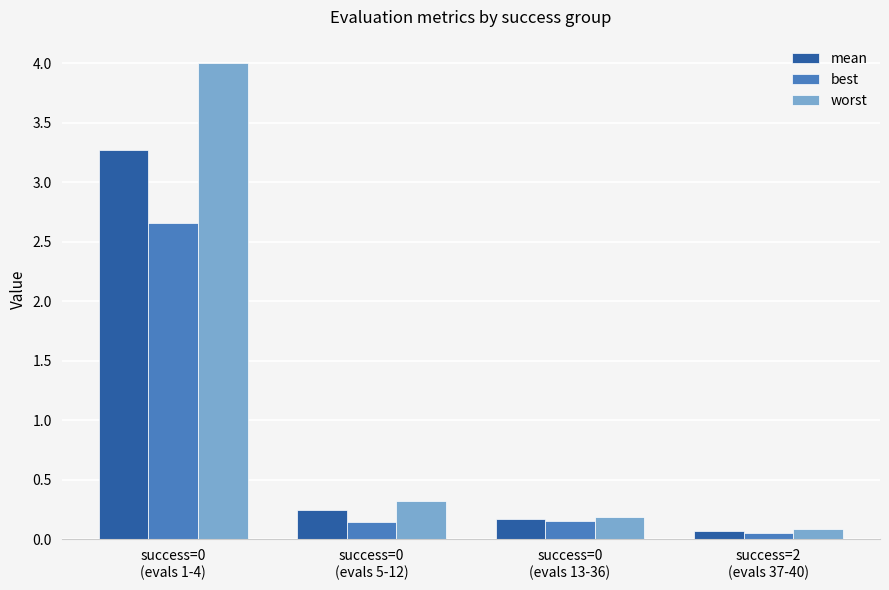

What is the label of the 2nd bar from the right?

success=0
(evals 13-36)